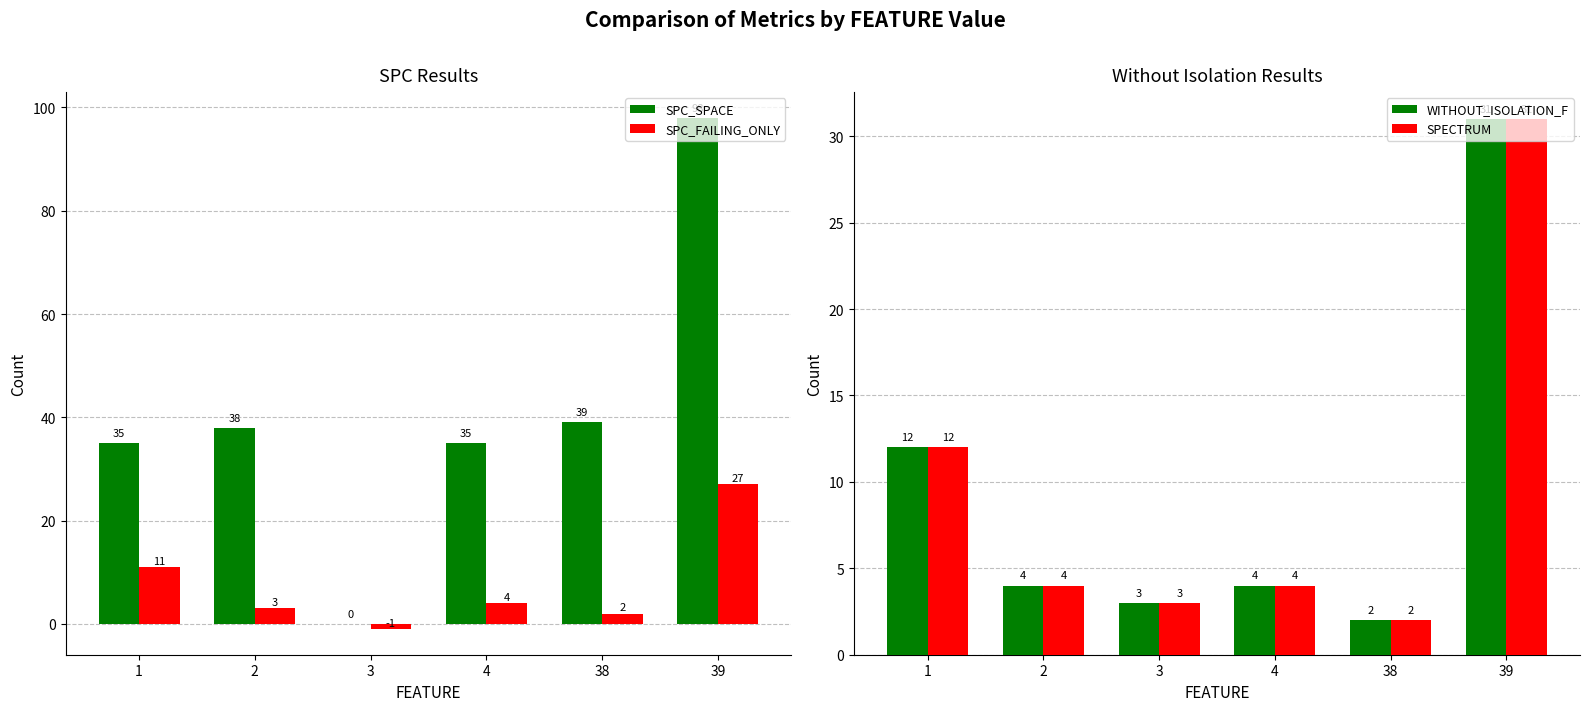

How many data points does each series have?

6